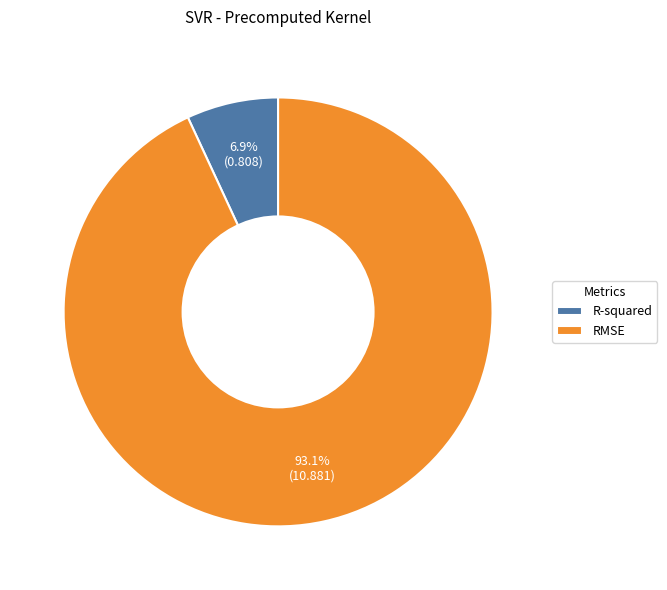

True or false: R-squared accounts for 19% of the total.

False